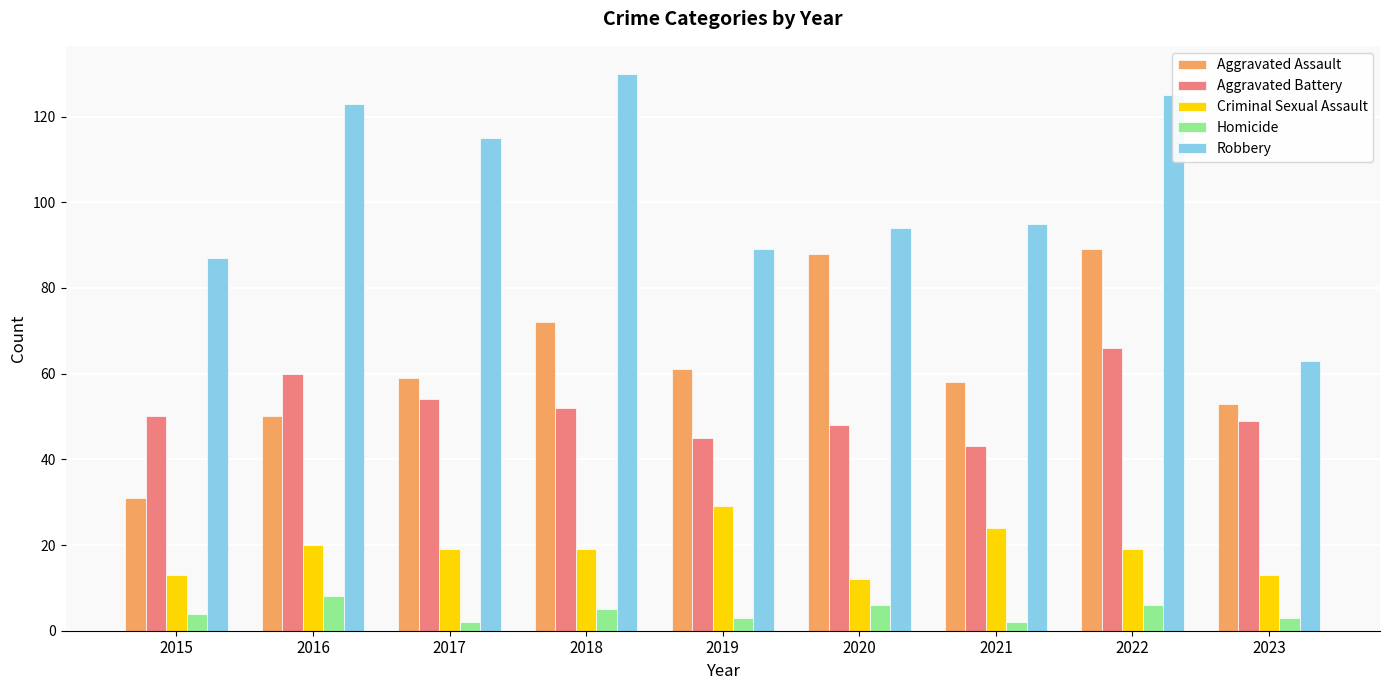

True or false: Criminal Sexual Assault has a value of 18 at 2020.

False